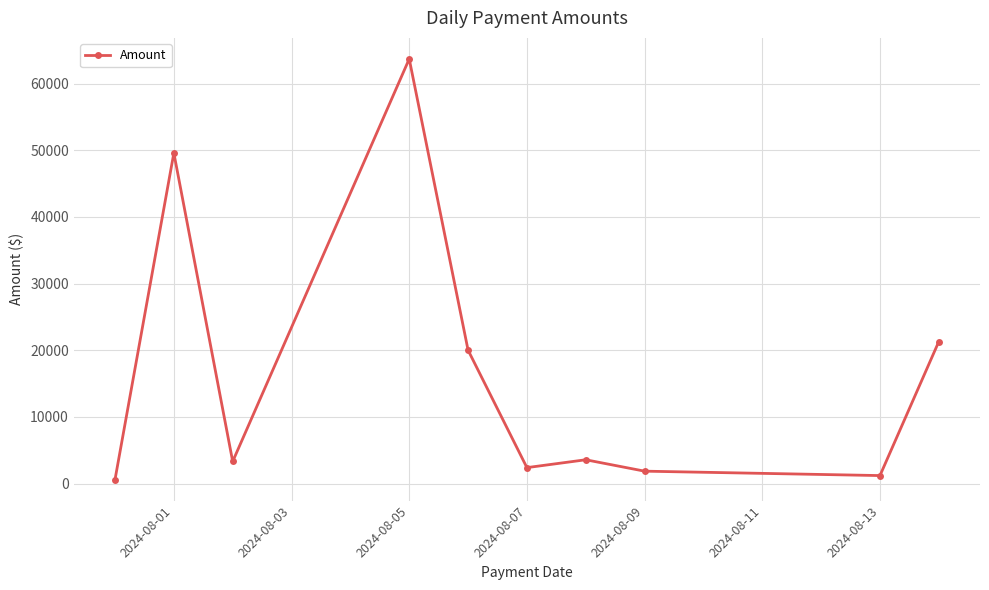

What is the average value?

16761.3